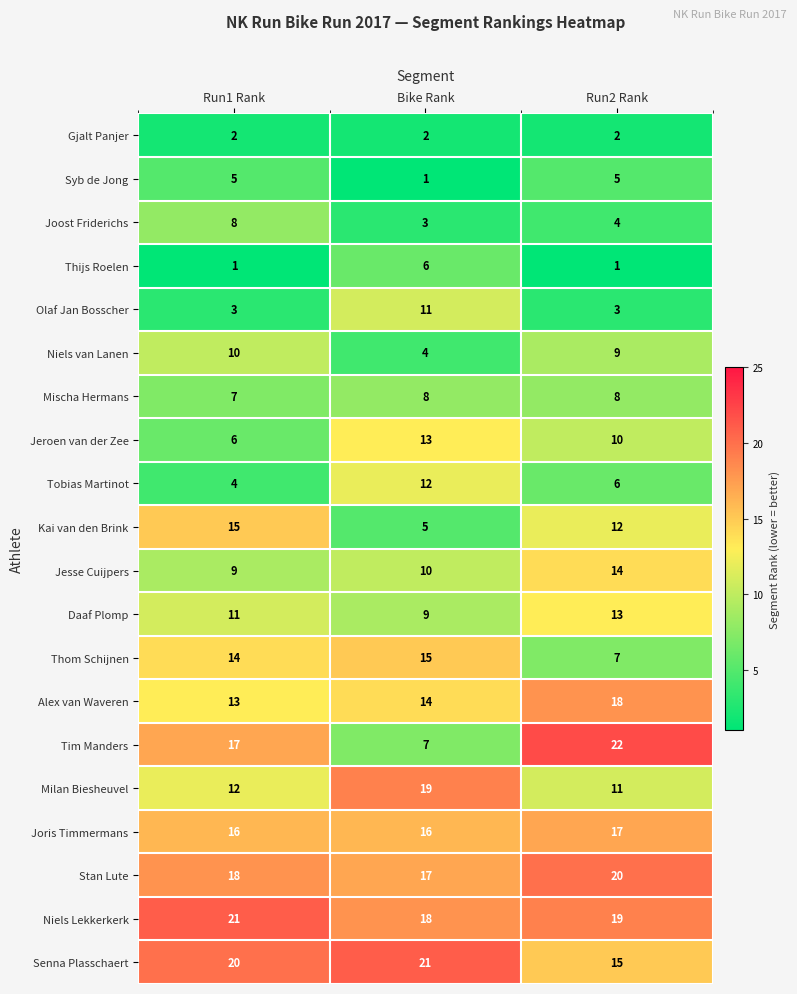

Where does the Jeroen van der Zee series first go above 10?

Bike Rank